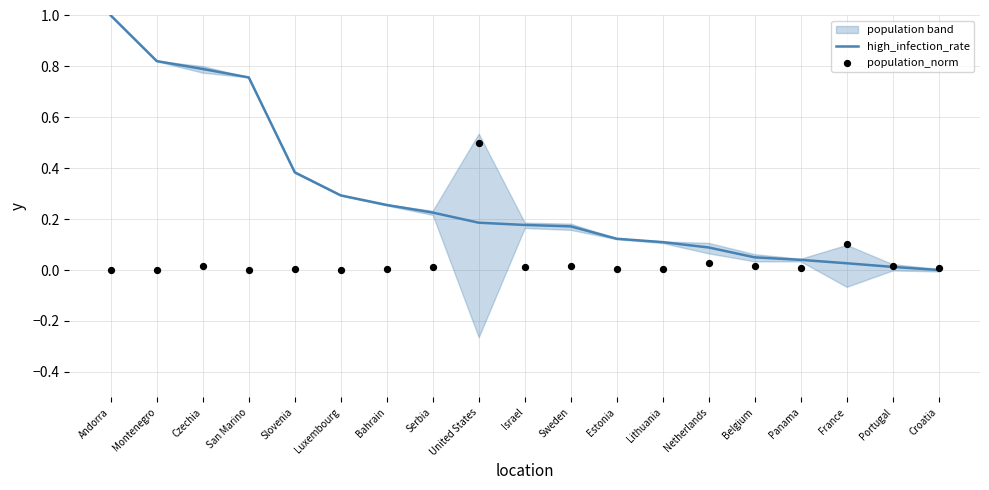

What is the total value across all series at San Marino?

0.8